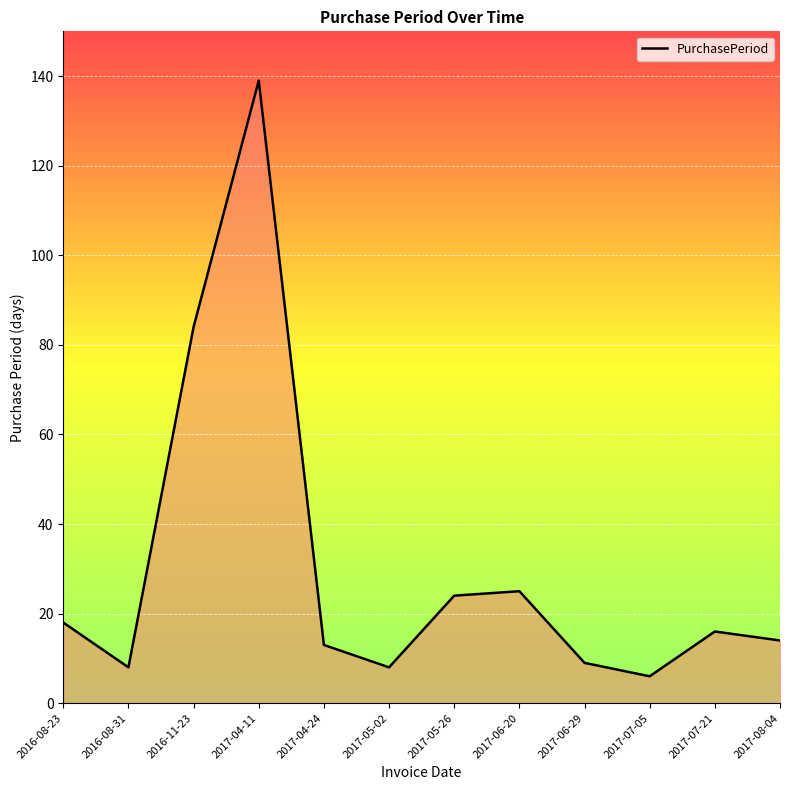

Reading right to left, transcribe all the data shown in this chart.

2017-08-04=14	2017-07-21=16	2017-07-05=6	2017-06-29=9	2017-06-20=25	2017-05-26=24	2017-05-02=8	2017-04-24=13	2017-04-11=139	2016-11-23=84	2016-08-31=8	2016-08-23=18